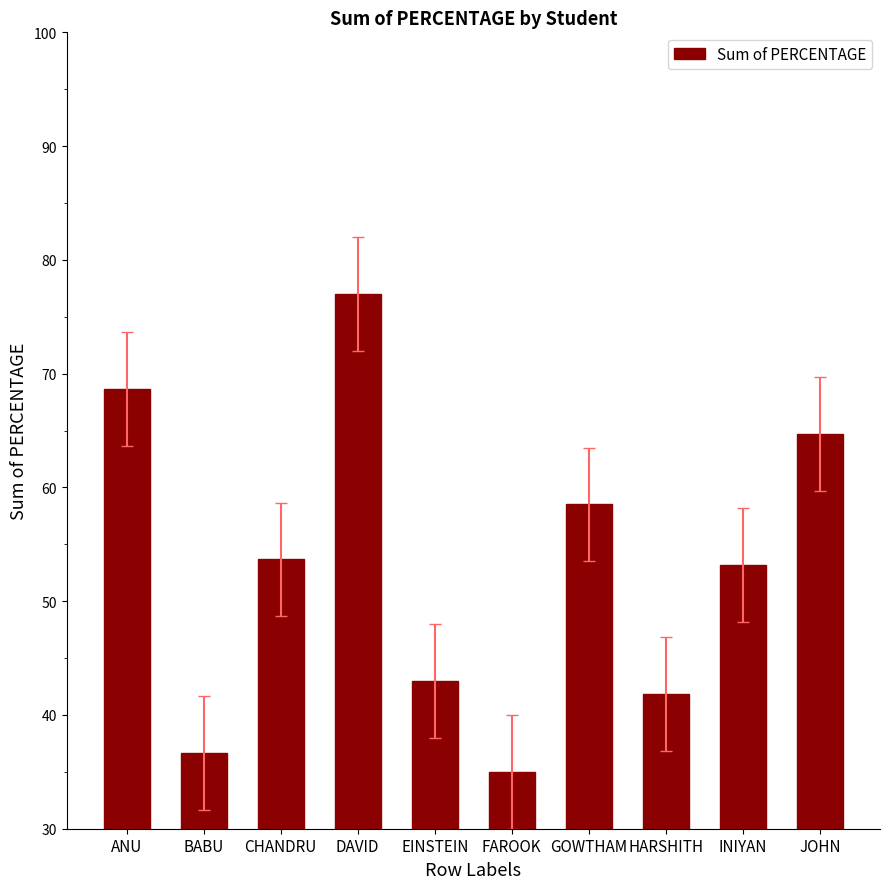

Where does the data first go above 53?

ANU